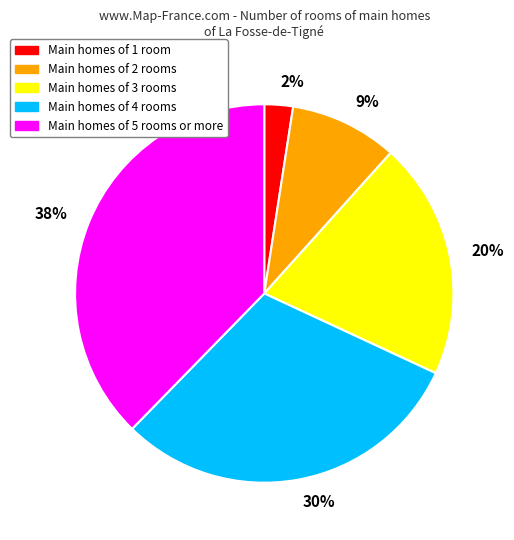

Combined, do 2% and 30% account for over 50%?

No